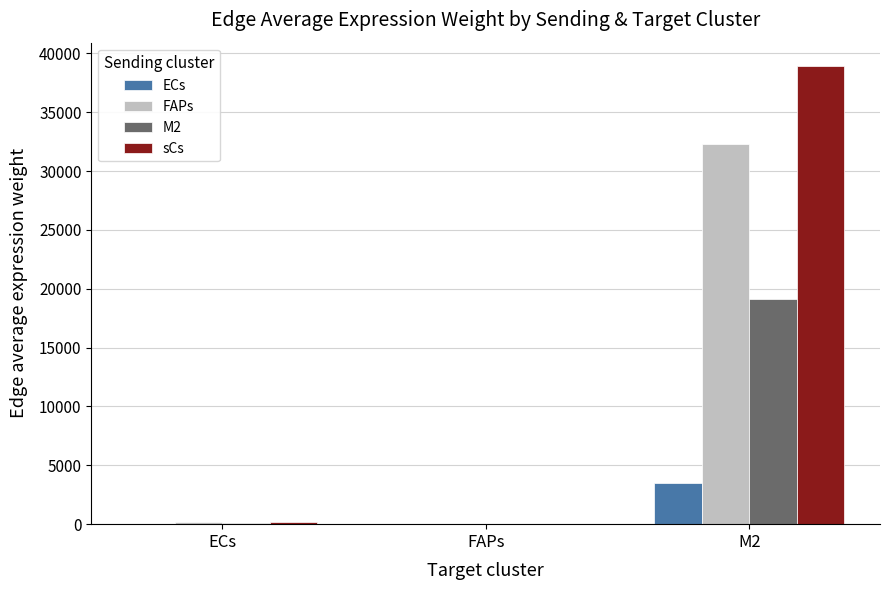

At which category is the sum across all series the highest?

M2